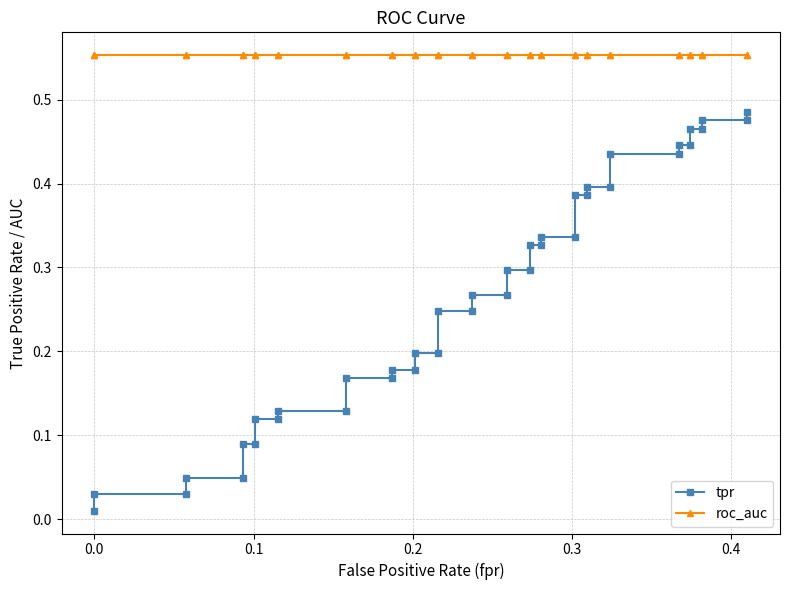

What are all the series names shown in the legend?

tpr, roc_auc